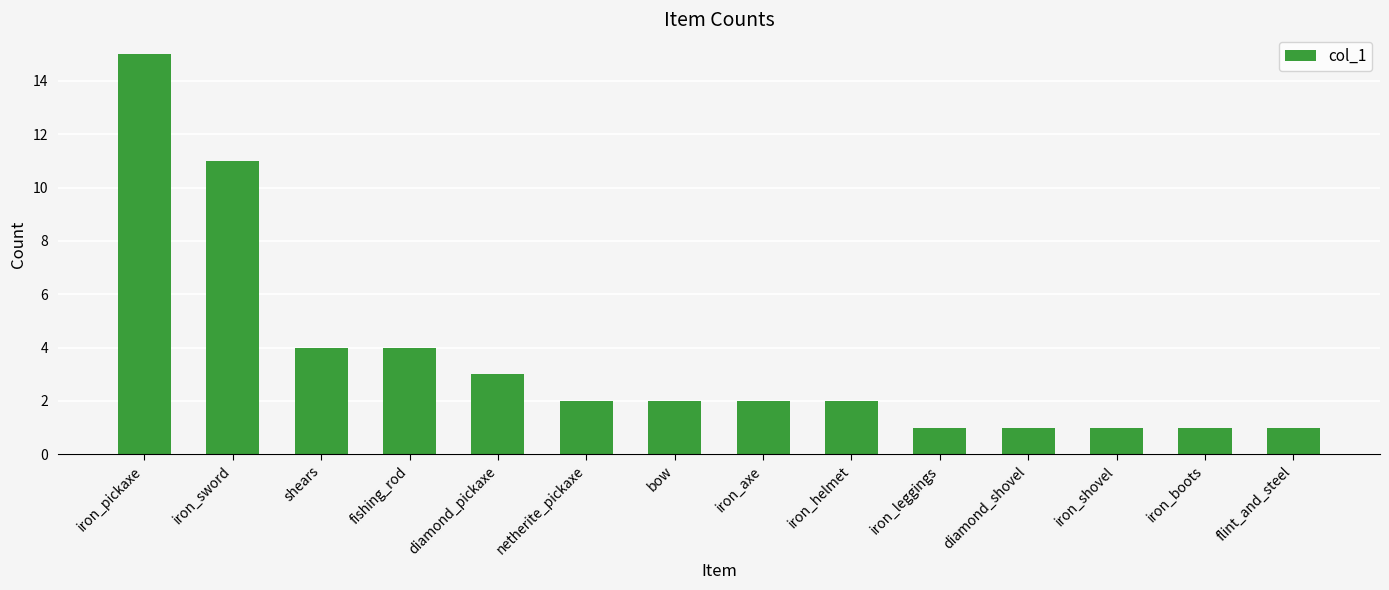

What is the change in value from netherite_pickaxe to iron_boots?

-1